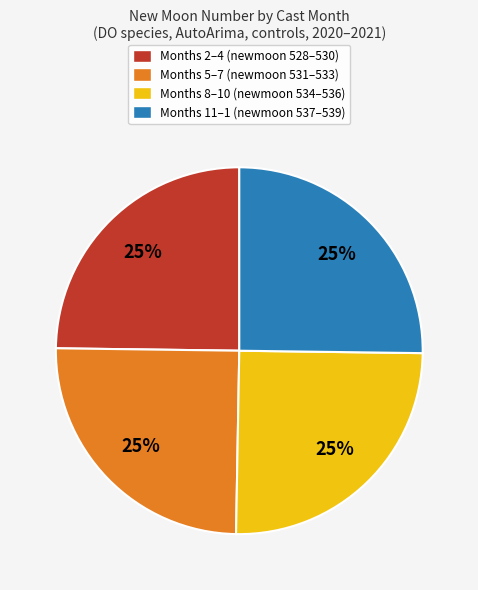

What is the ratio of the value at Months 11–1 (newmoon 537–539) to the value at Months 5–7 (newmoon 531–533)?

1.0